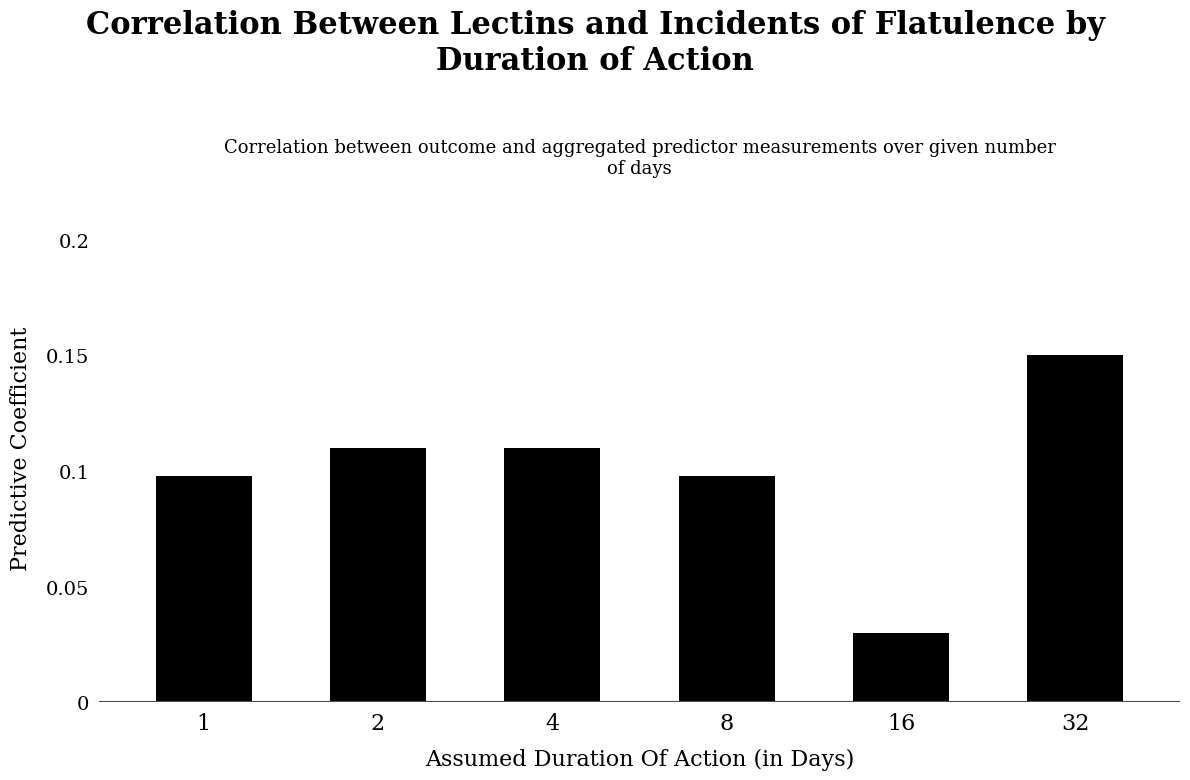

Which has a higher value, 4 or 16?

4